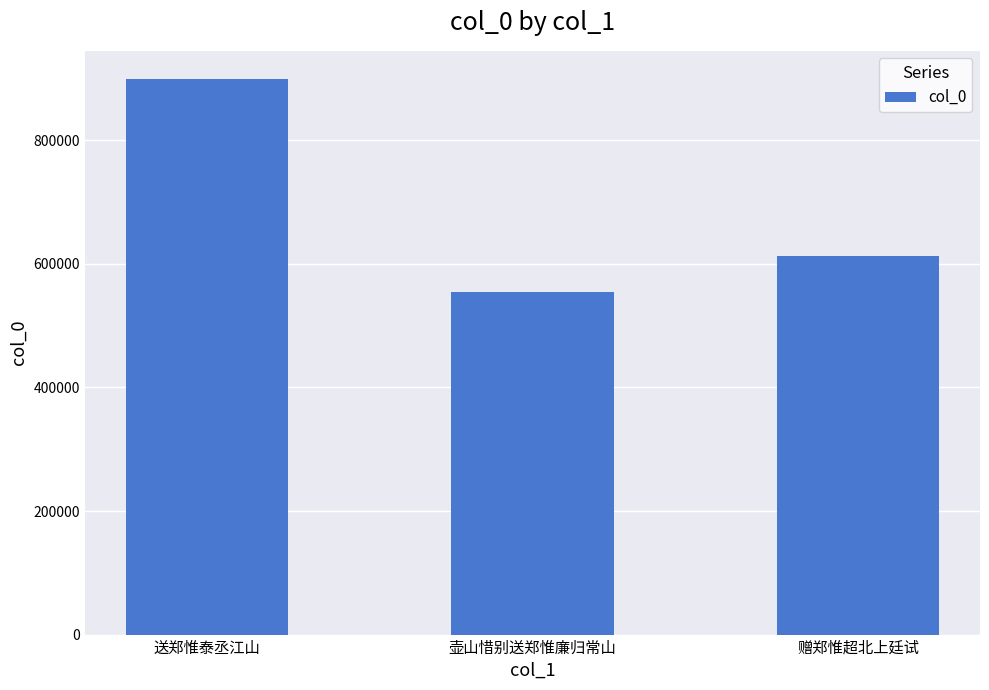

What is the change in value from 送郑惟泰丞江山 to 壶山惜别送郑惟廉归常山?

-344882